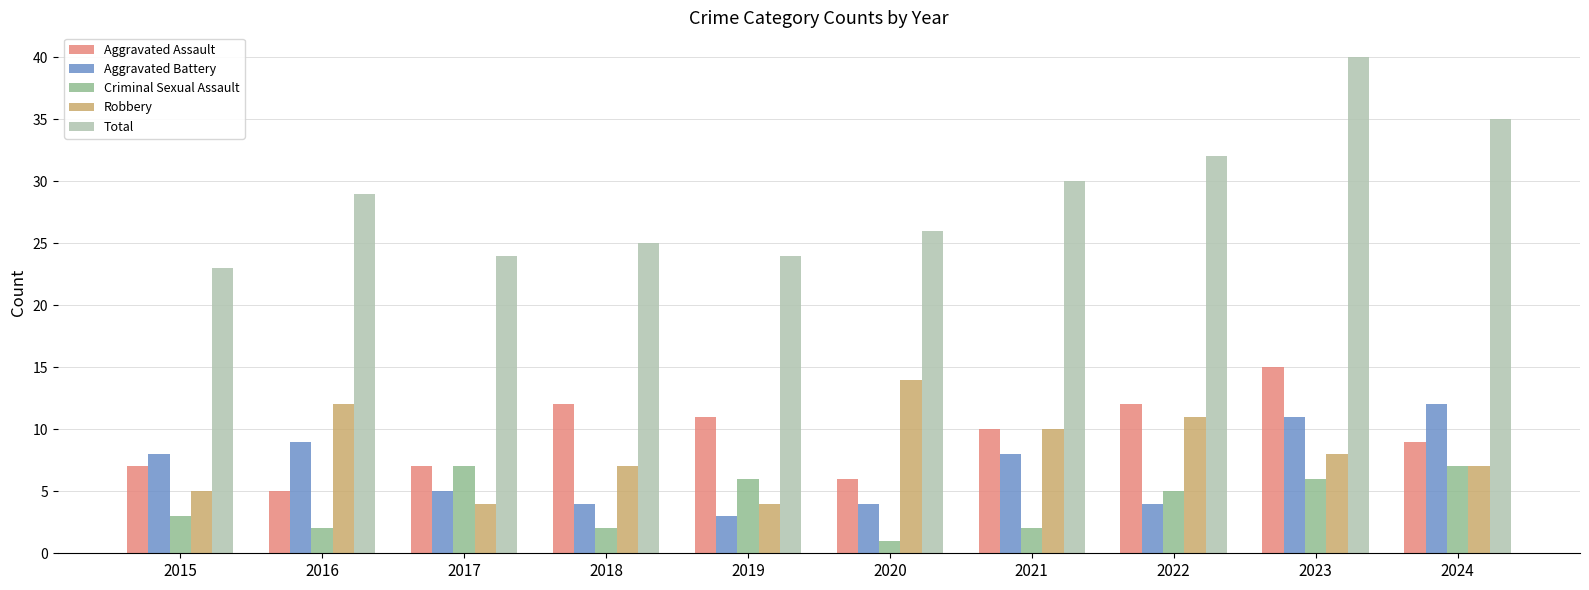

Is the value of Total at 2018 greater than the value of Aggravated Assault at 2024?

Yes